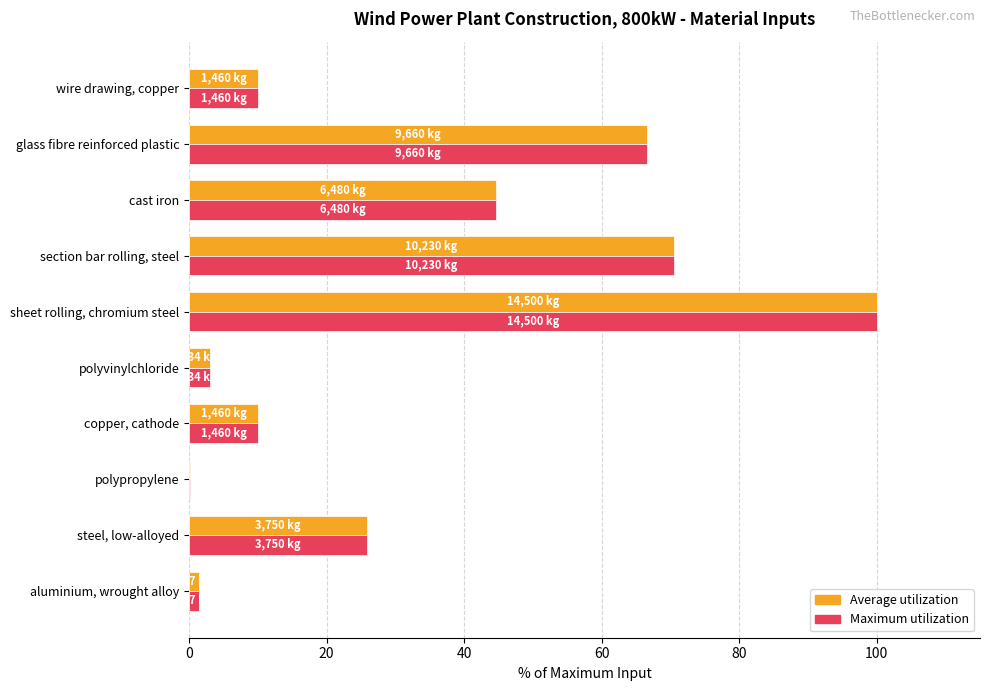

What is the total value across all series at polyvinylchloride?

6.0